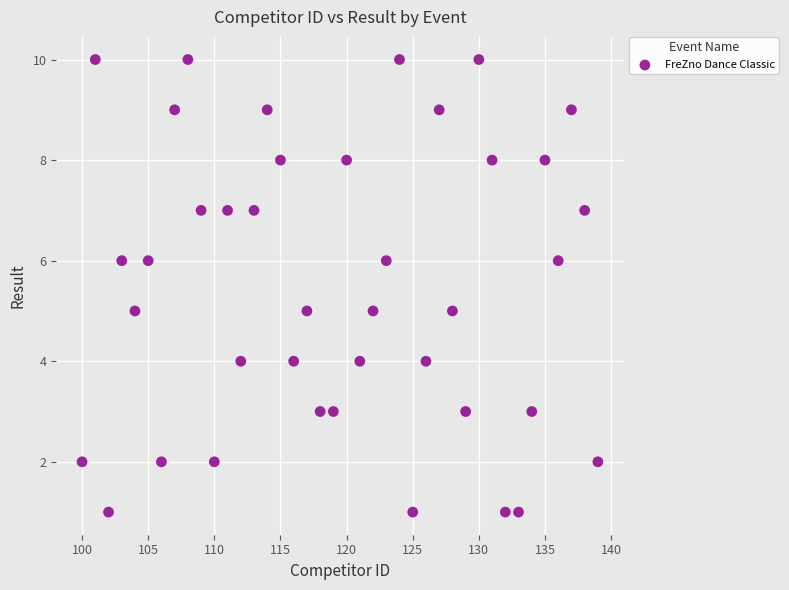

What is the range of Y values (max minus min)?

9